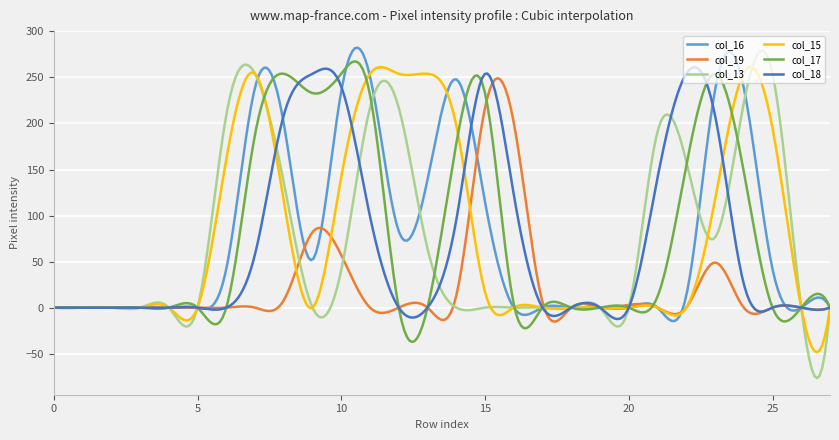

Which series has the largest range (max minus min)?

col_13